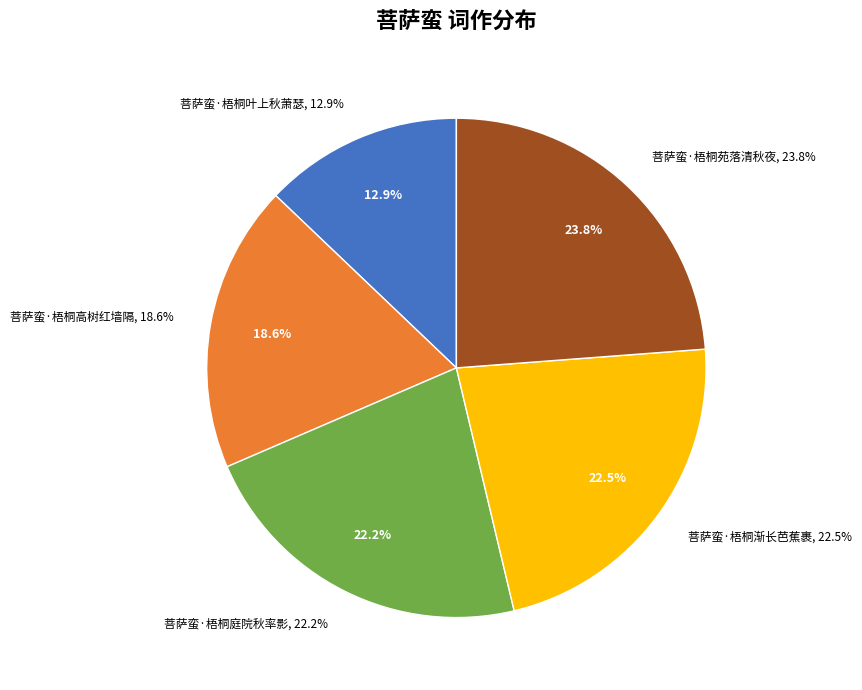

Does any single category account for the majority?

No